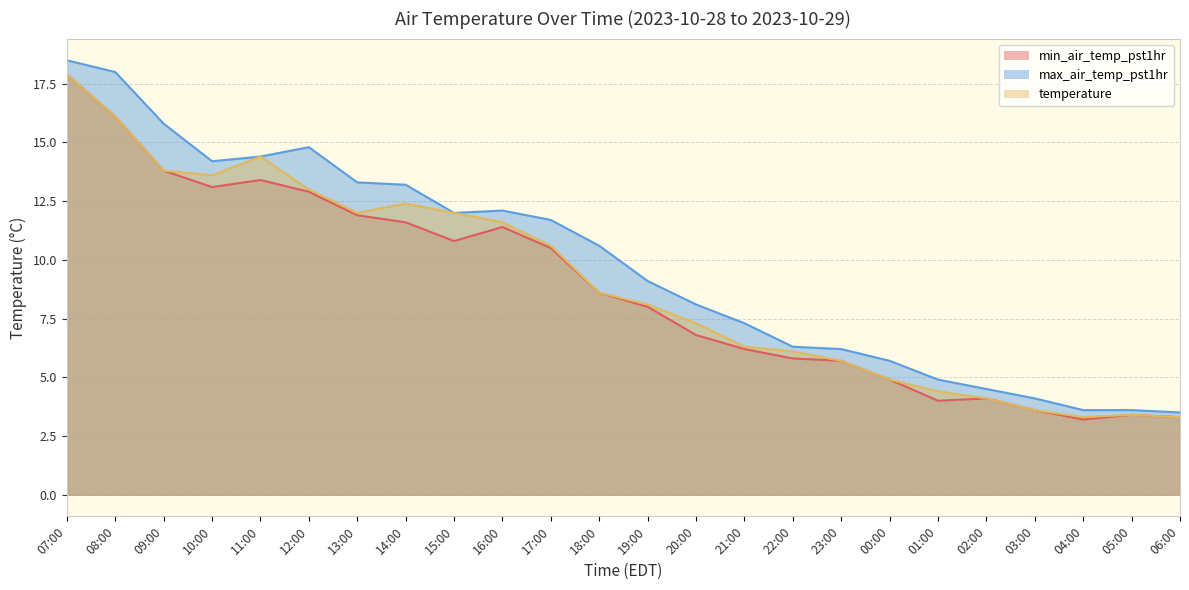

What is the label of the 3rd point from the left?

09:00